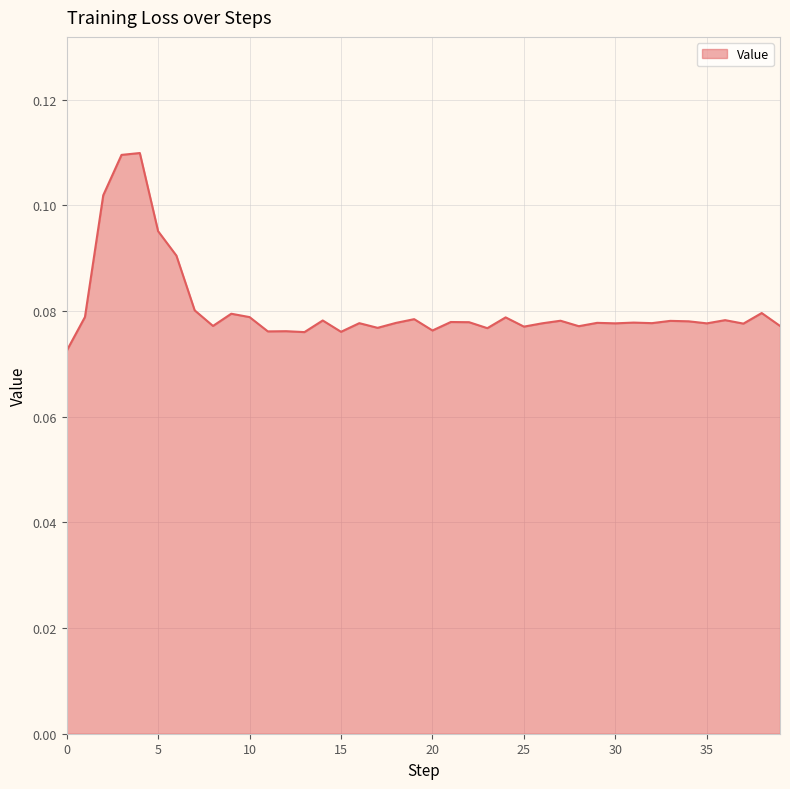

At which category does the chart reach its peak across all series?

4